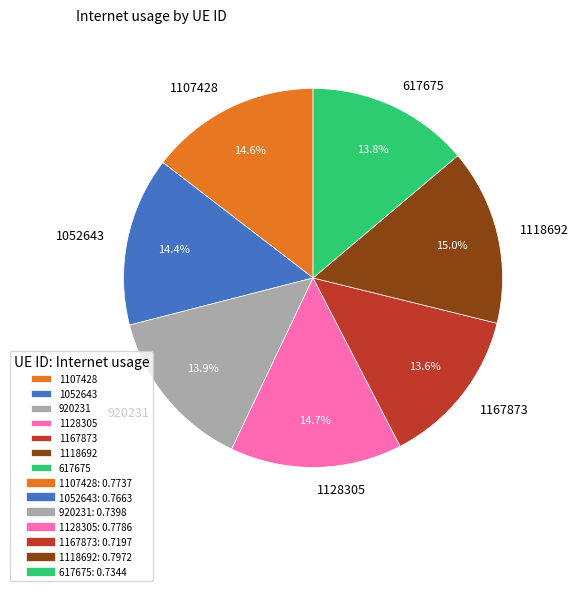

Is there a majority slice in this chart?

No